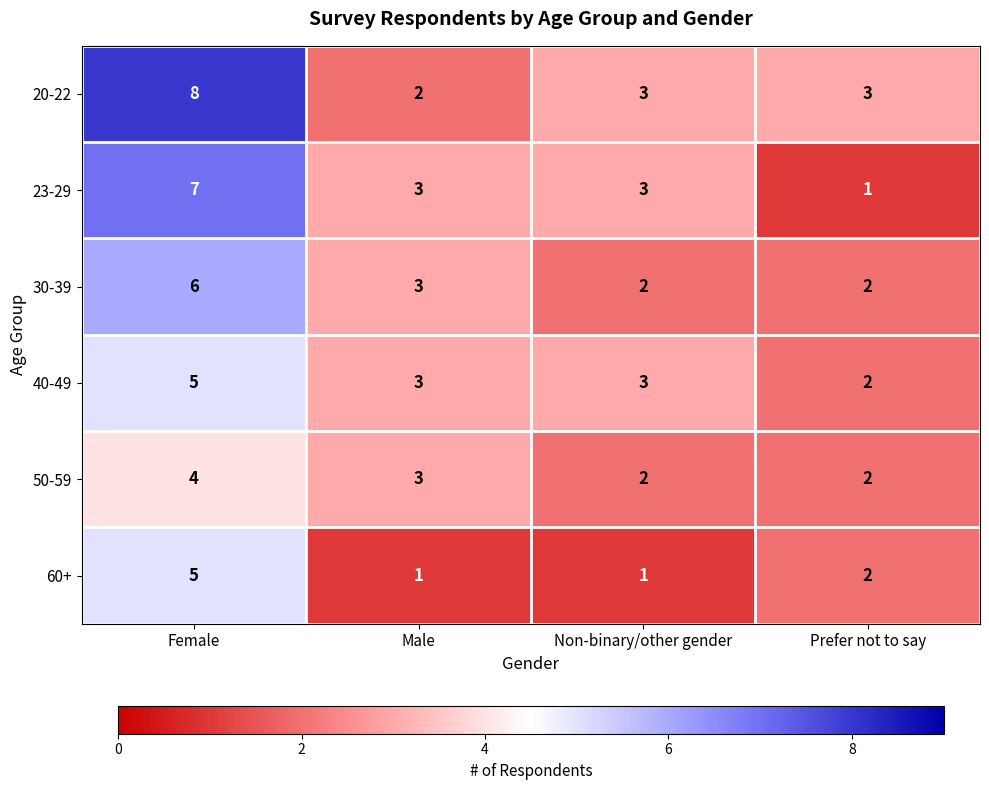

Which series has the largest total across all categories?

20-22